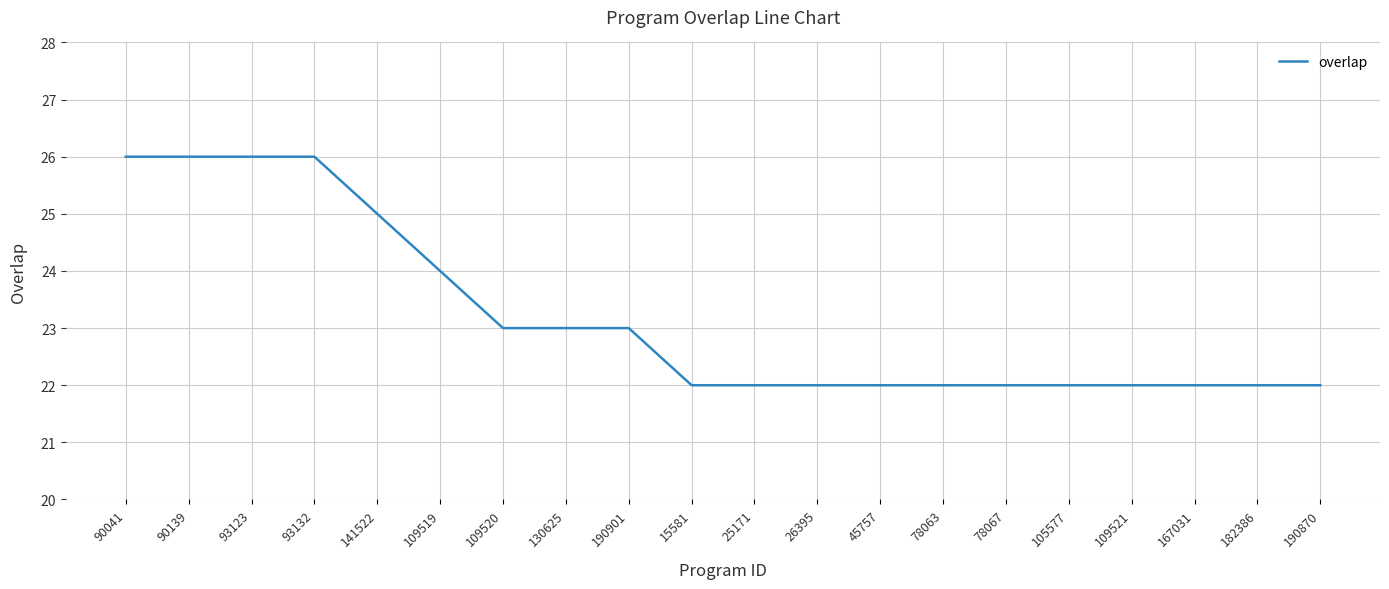

What position from the right is 93132?

17